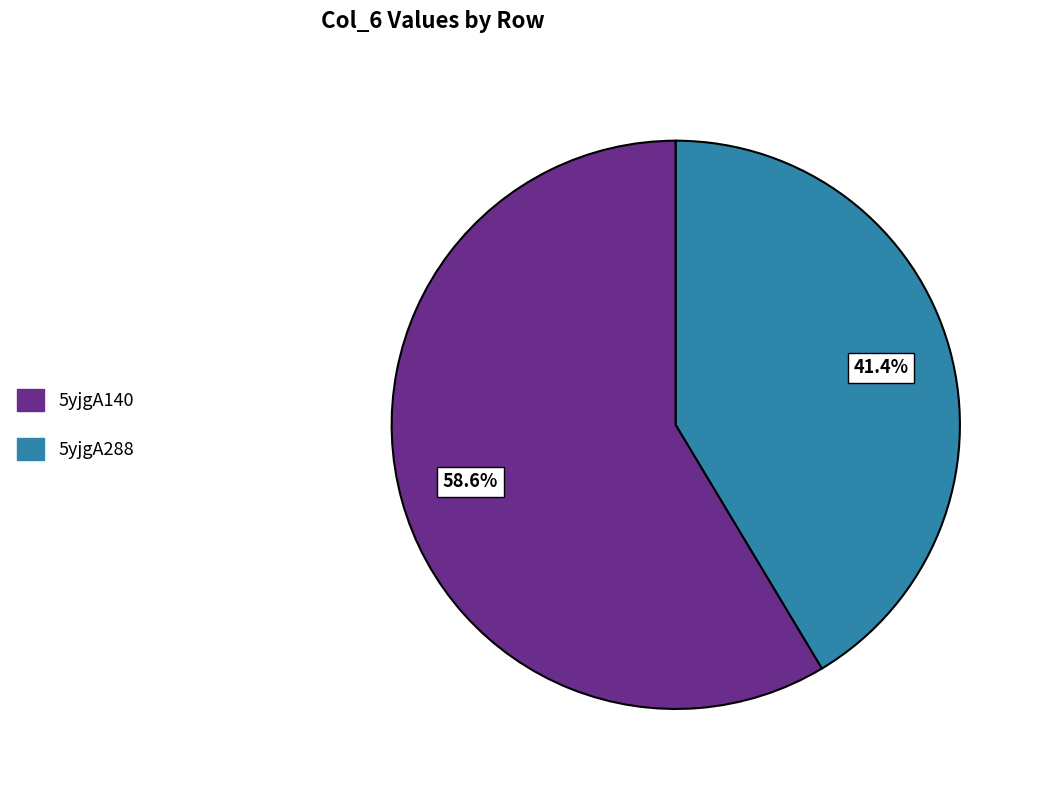

What portion of the pie excludes 5yjgA288?

58.6%